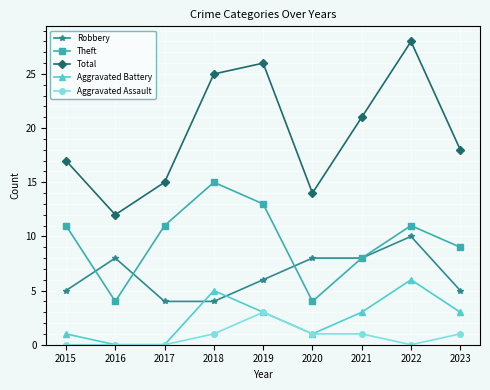

What is the difference between the highest and lowest values at 2019?

23